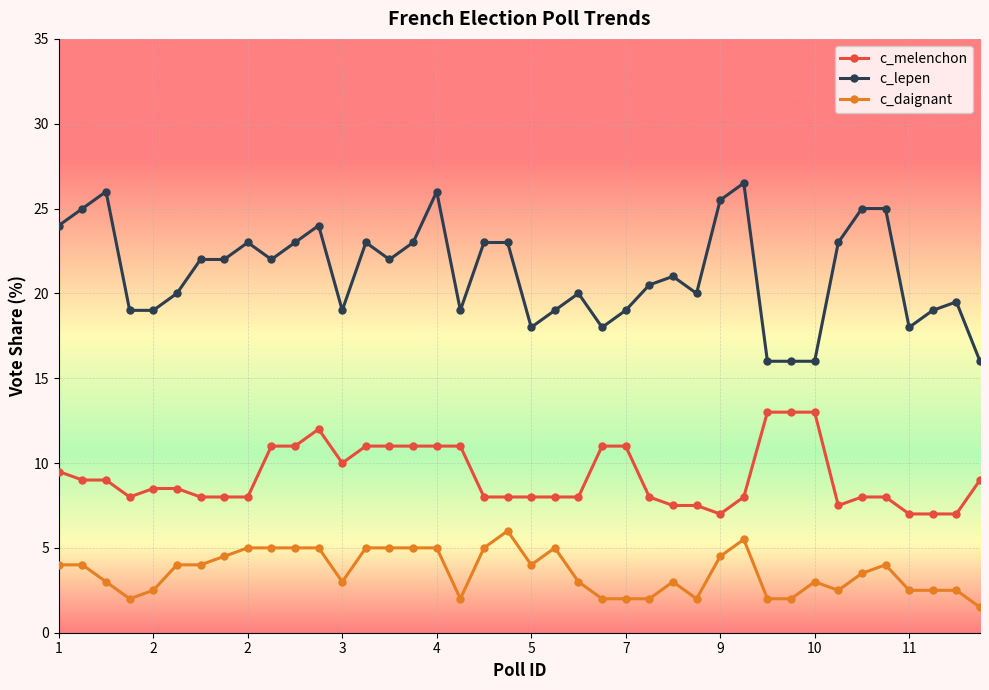

Reading right to left, transcribe all the data shown in this chart.

c_melenchon: 9.0	7.0	7.0	7.0	8.0	8.0	7.5	13.0	13.0	13.0	8.0	7.0	7.5	7.5	8.0	11.0	11.0	8.0	8.0	8.0	8.0	8.0	11.0	11.0	11.0	11.0	11.0	10.0	12.0	11.0	11.0	8.0	8.0	8.0	8.5	8.5	8.0	9.0	9.0	9.5
c_lepen: 16.0	19.5	19.0	18.0	25.0	25.0	23.0	16.0	16.0	16.0	26.5	25.5	20.0	21.0	20.5	19.0	18.0	20.0	19.0	18.0	23.0	23.0	19.0	26.0	23.0	22.0	23.0	19.0	24.0	23.0	22.0	23.0	22.0	22.0	20.0	19.0	19.0	26.0	25.0	24.0
c_daignant: 1.5	2.5	2.5	2.5	4.0	3.5	2.5	3.0	2.0	2.0	5.5	4.5	2.0	3.0	2.0	2.0	2.0	3.0	5.0	4.0	6.0	5.0	2.0	5.0	5.0	5.0	5.0	3.0	5.0	5.0	5.0	5.0	4.5	4.0	4.0	2.5	2.0	3.0	4.0	4.0